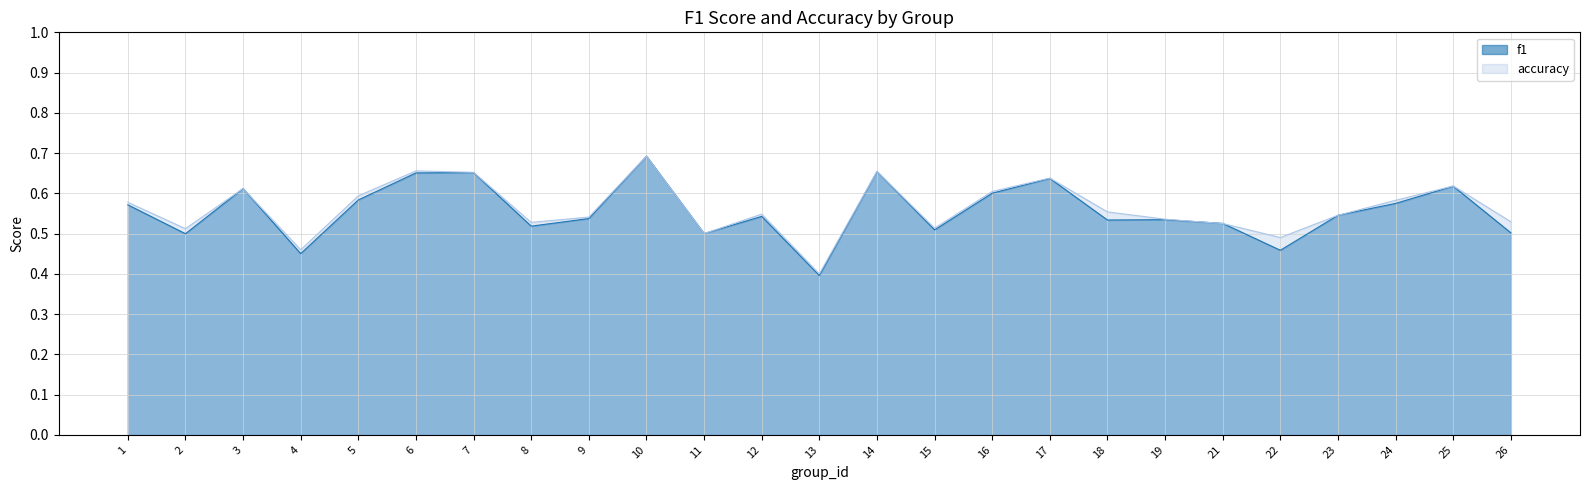

Between which two adjacent categories do accuracy and f1 first intersect?

19 and 21